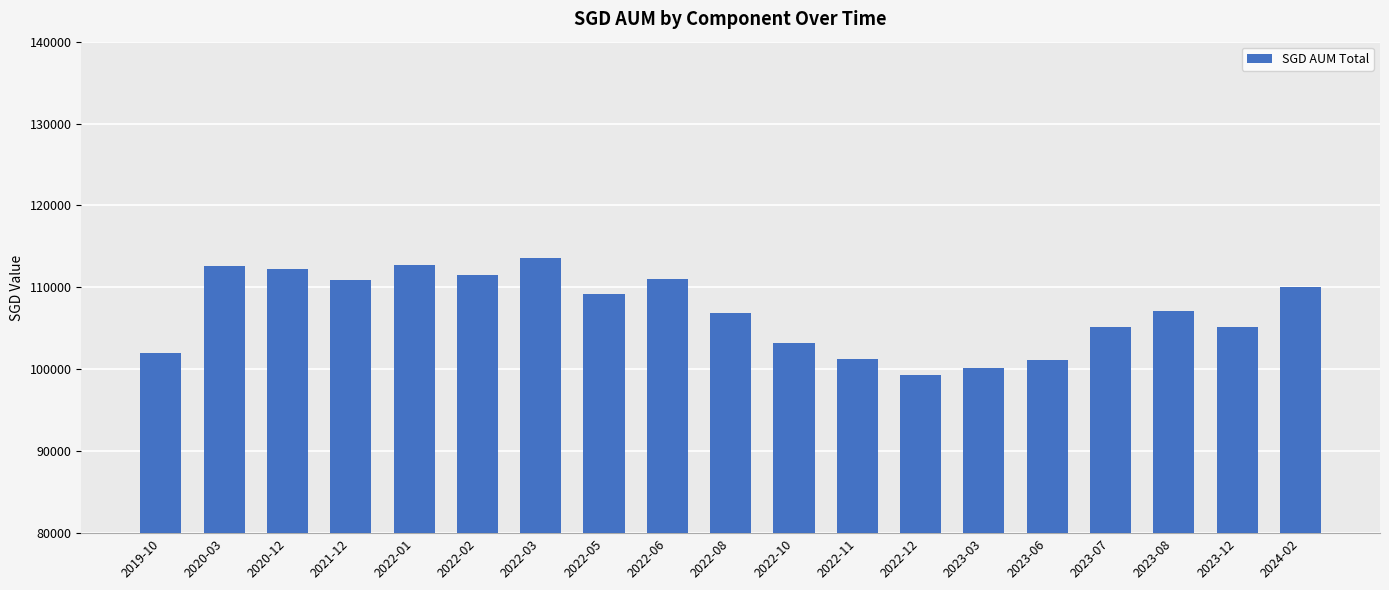

Are the bars horizontal?

No